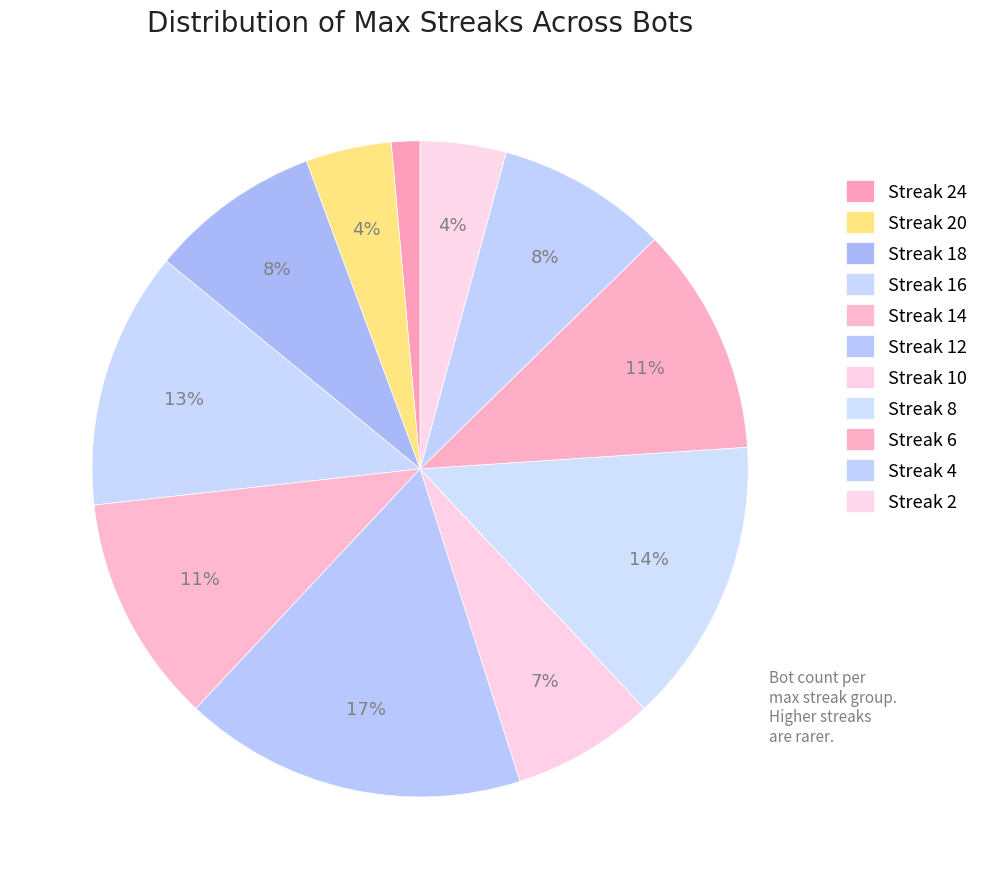

How many segments does this pie chart have?

11